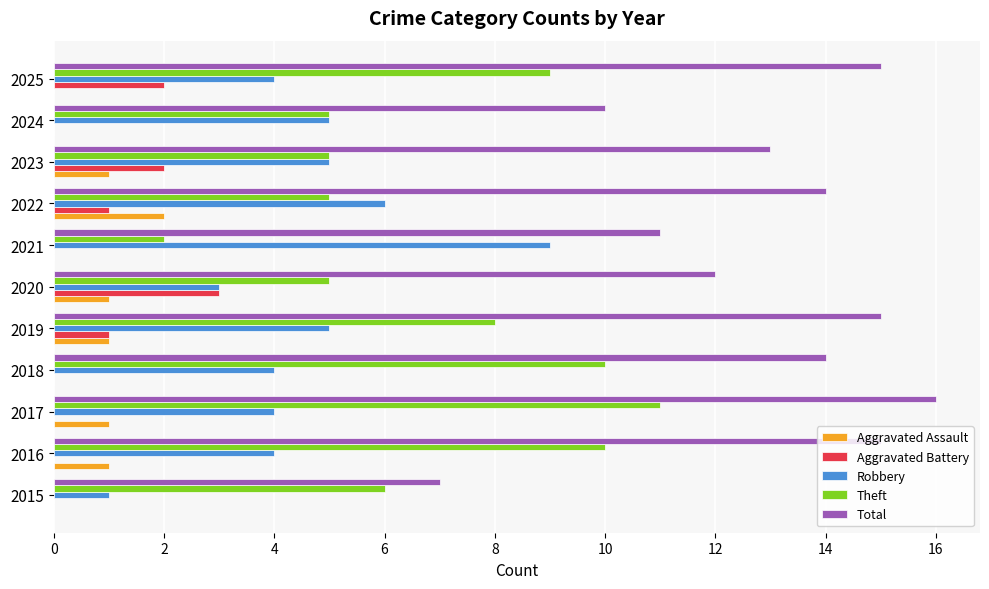

Count the number of data series in this chart.

5